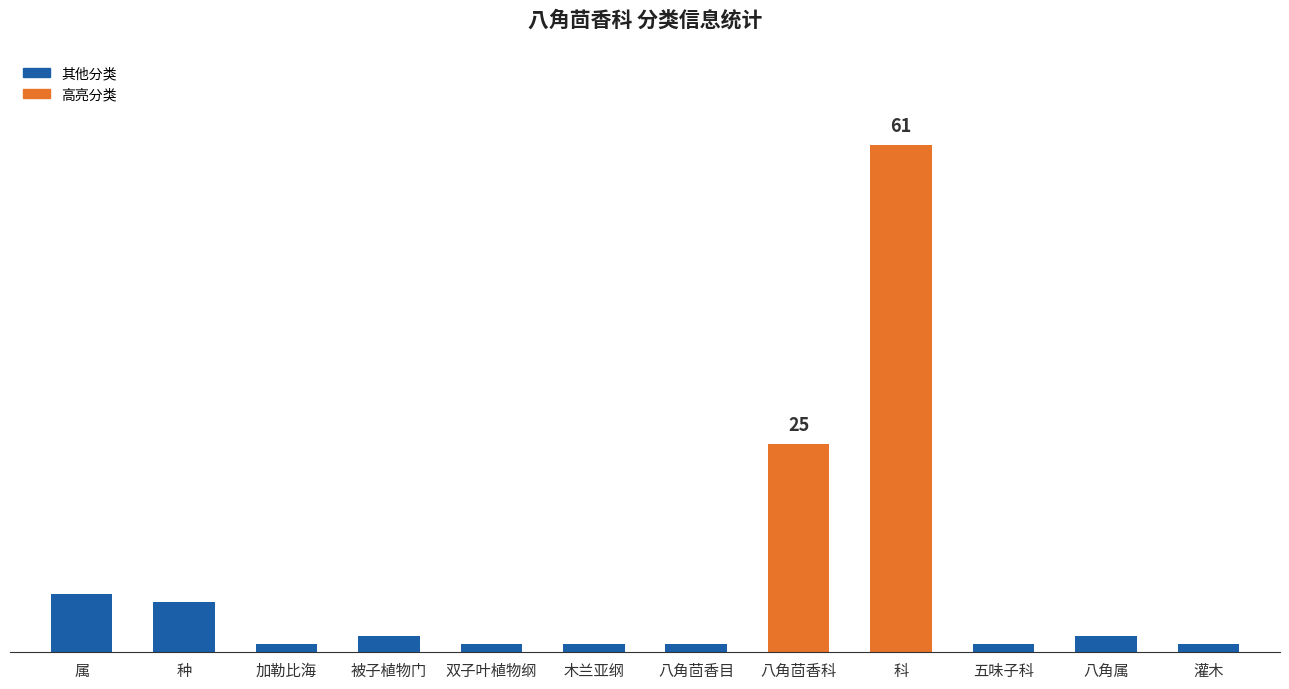

Does the chart contain any negative values?

No